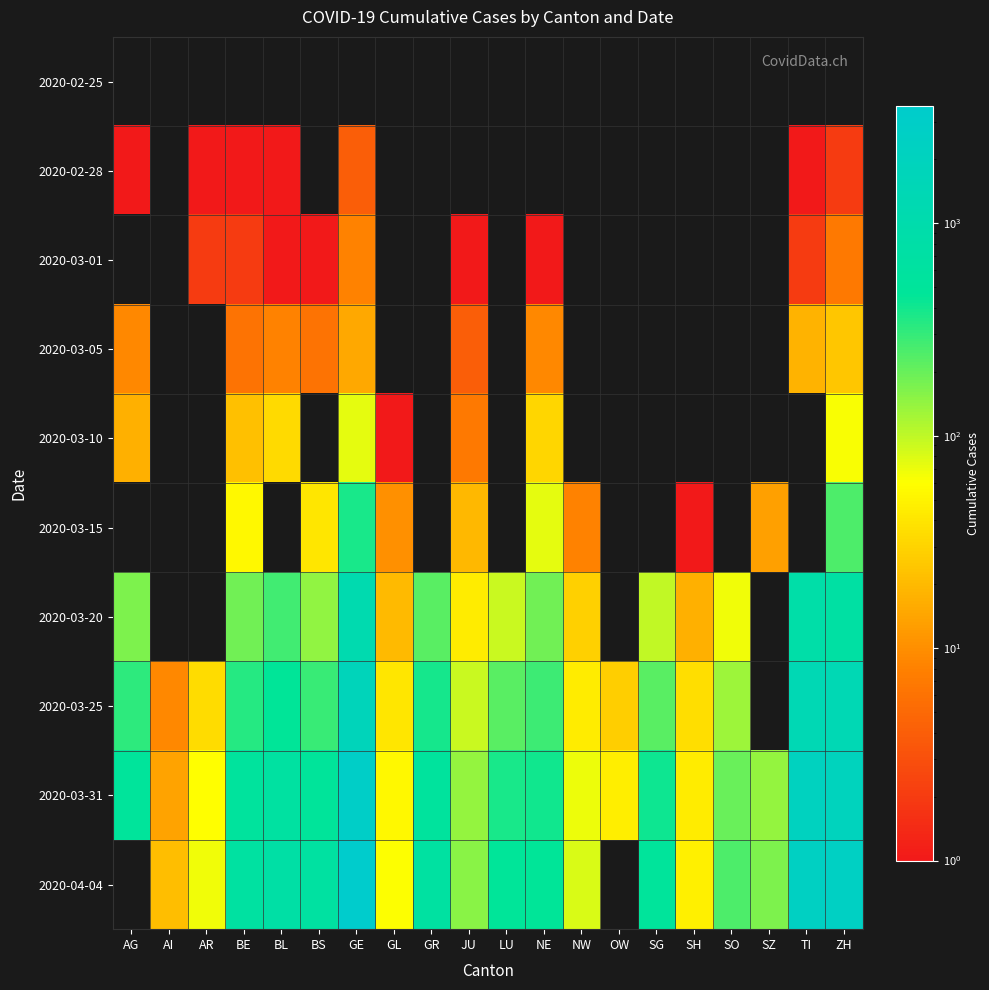

Which series has the largest total across all categories?

2020-04-04